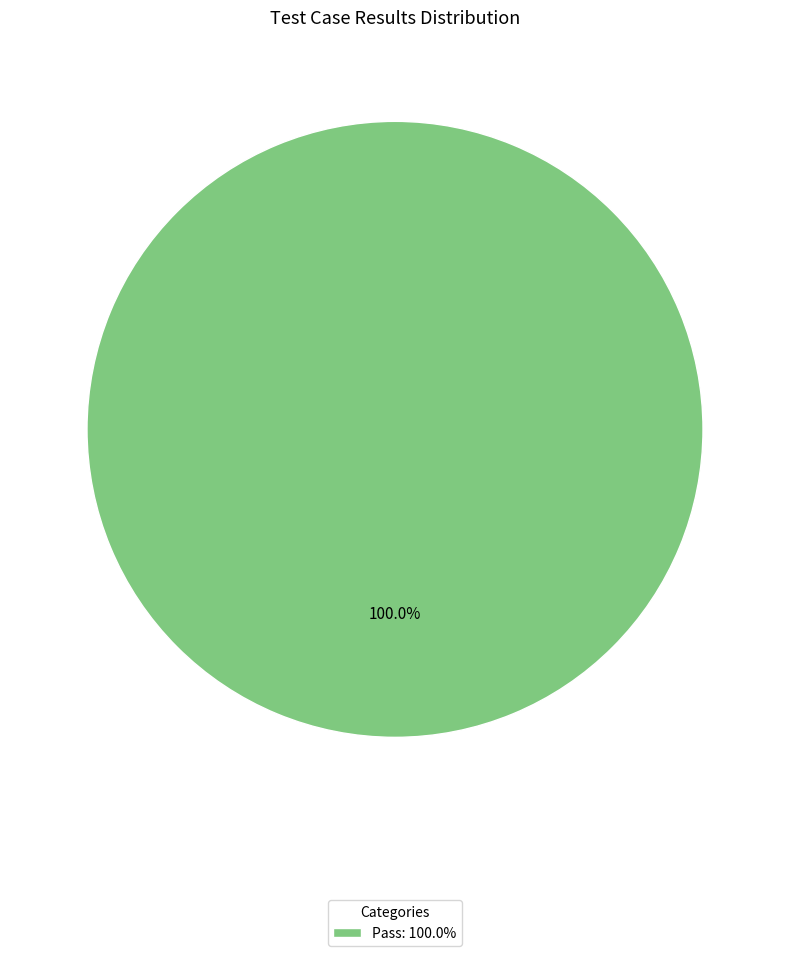

Does any single category account for the majority?

Yes